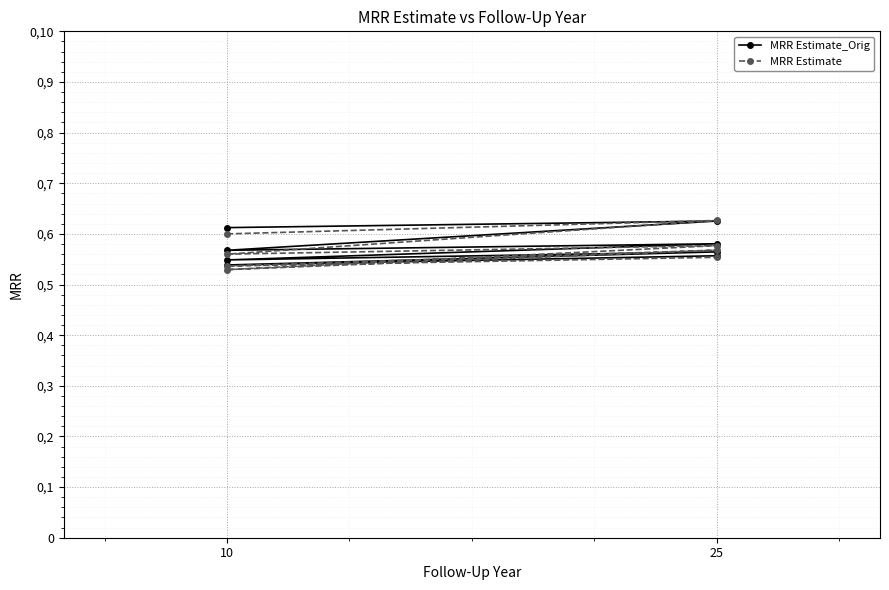

Count the MRR Estimate_Orig values in the range 0 to 1.

8